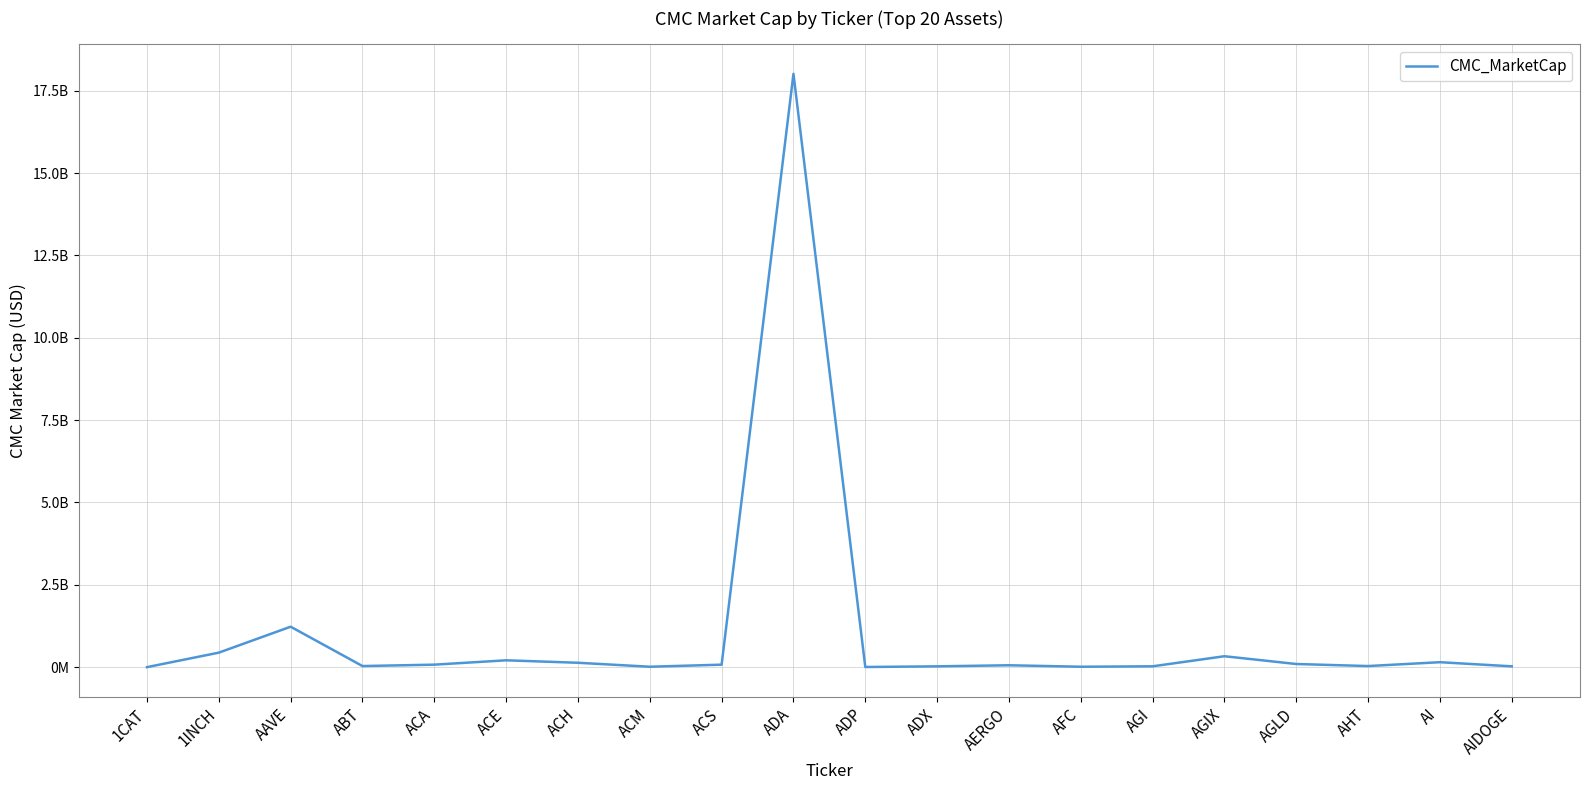

How many points are lower than both their immediate neighbors (excluding endpoints)?

5